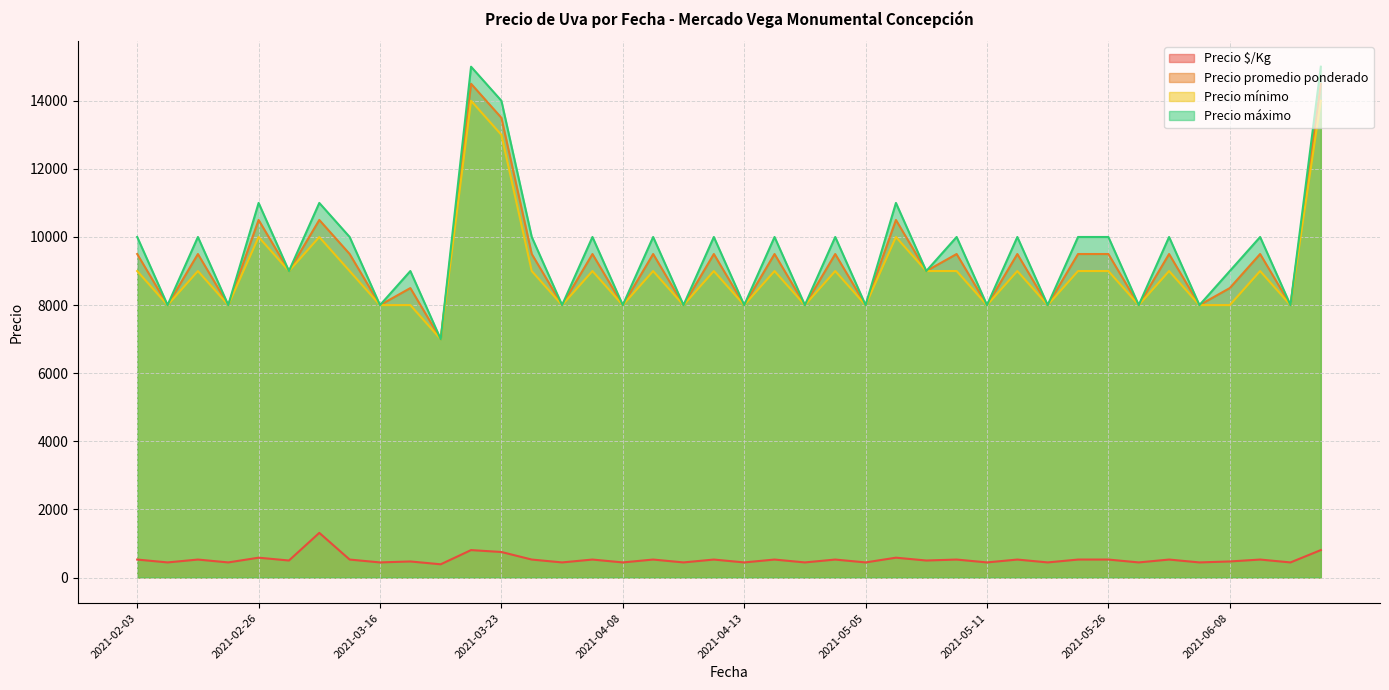

True or false: Precio promedio ponderado and Precio $/Kg intersect in this chart.

False